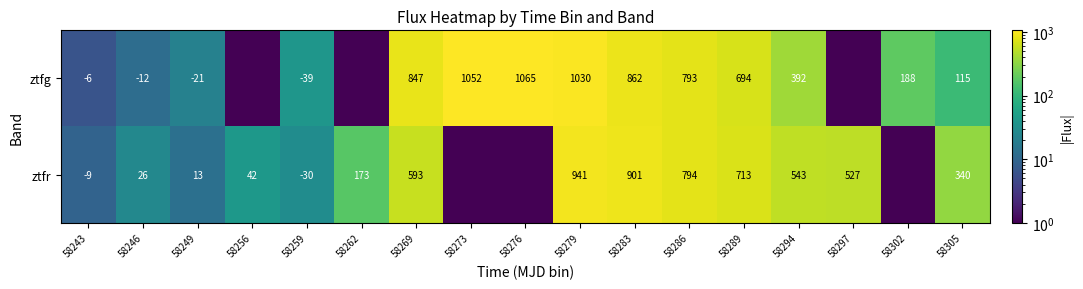

Rank the series at 58283 from lowest to highest value.

ztfg, ztfr